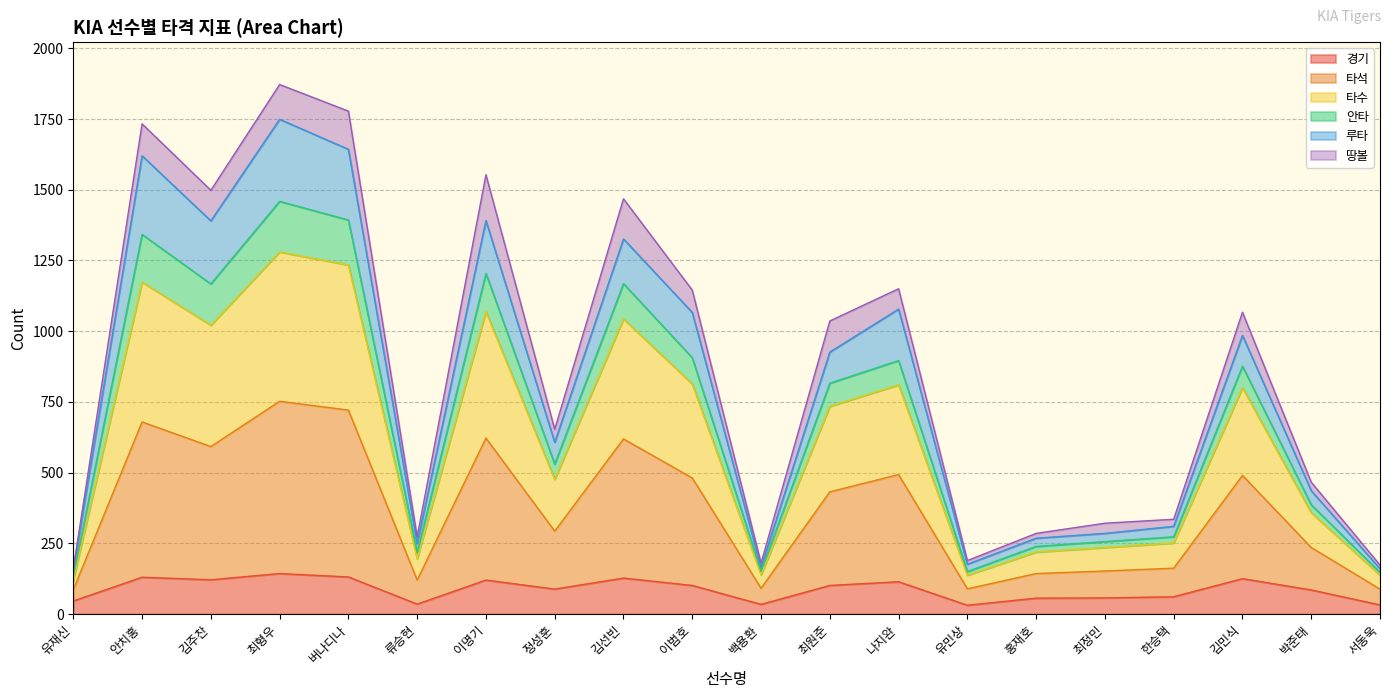

True or false: 경기 has a value of 131 at 버나디나.

True